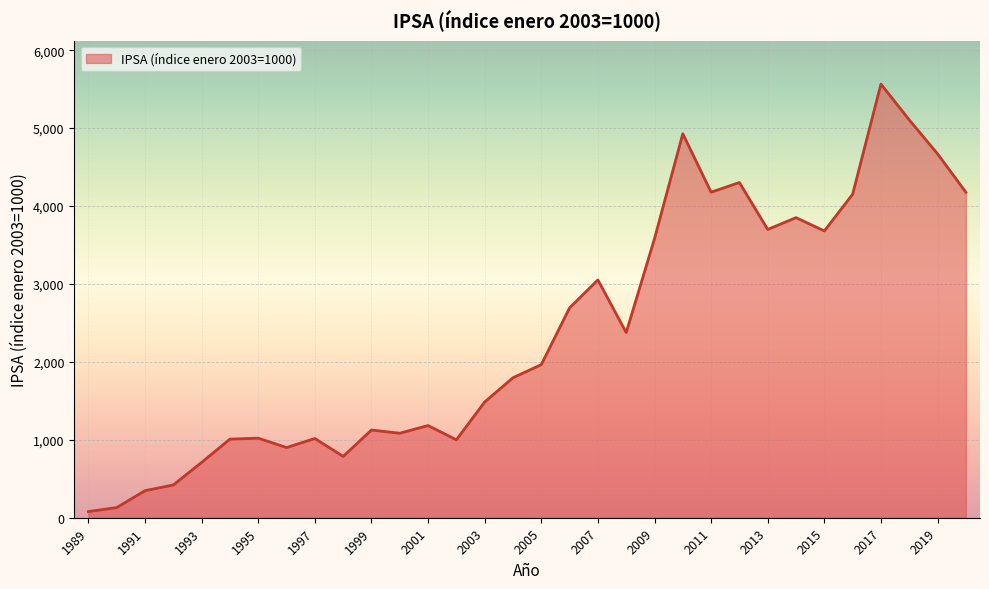

What is the maximum value shown in the chart?

5564.6